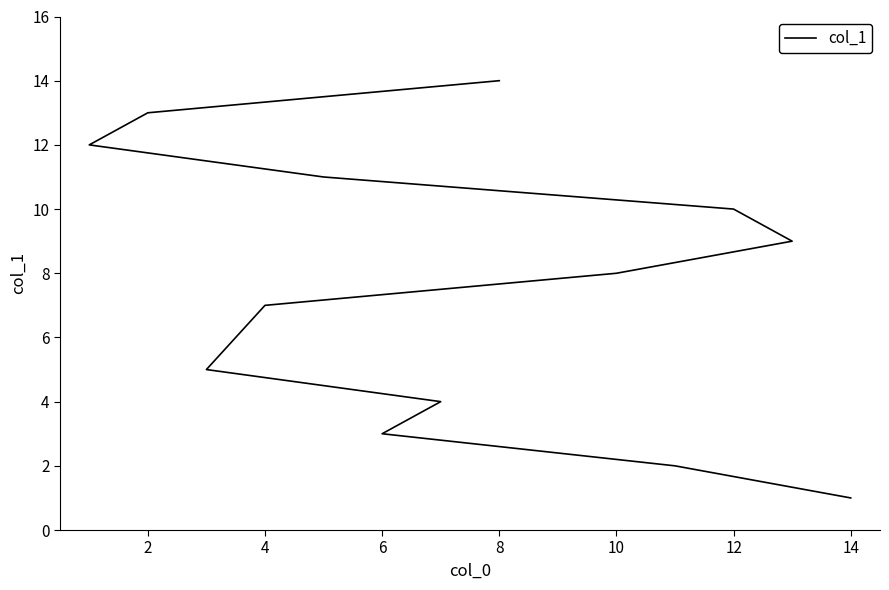

What is the greatest value displayed?

14